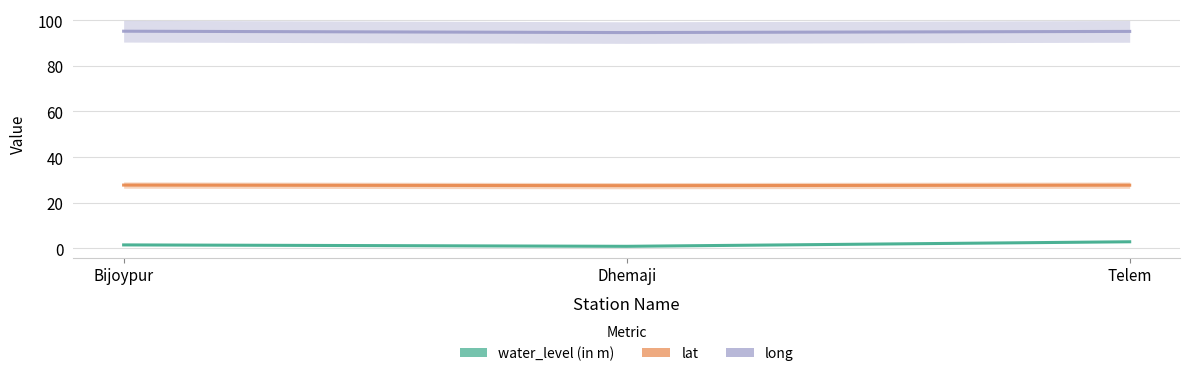

List the series in order of their peak value, highest first.

long, lat, water_level (in m)